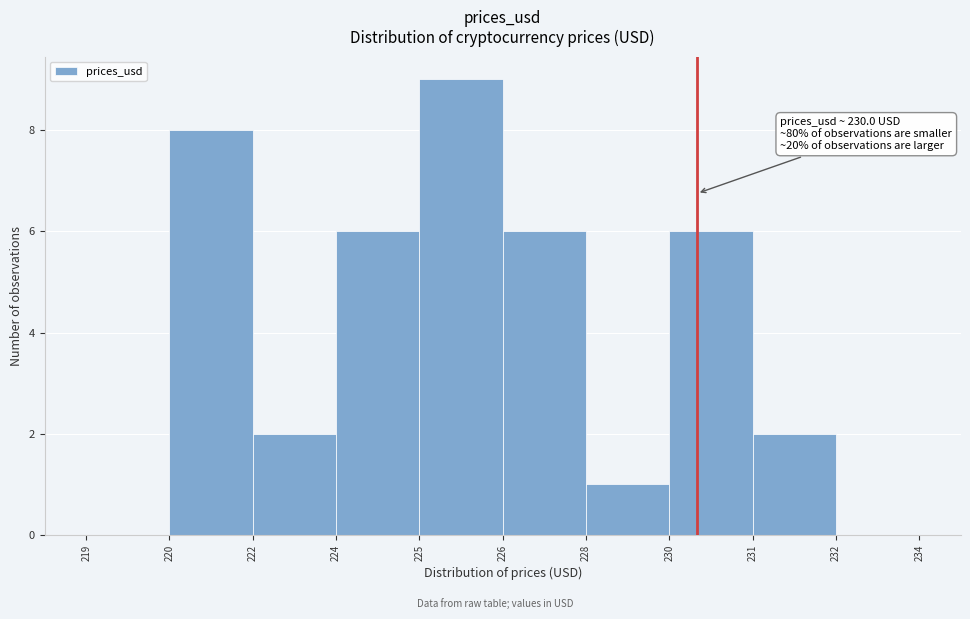

Reading right to left, extract all data points from this chart.

232=0	231=2	230=6	228=1	226=6	225=9	224=6	222=2	220=8	219=0